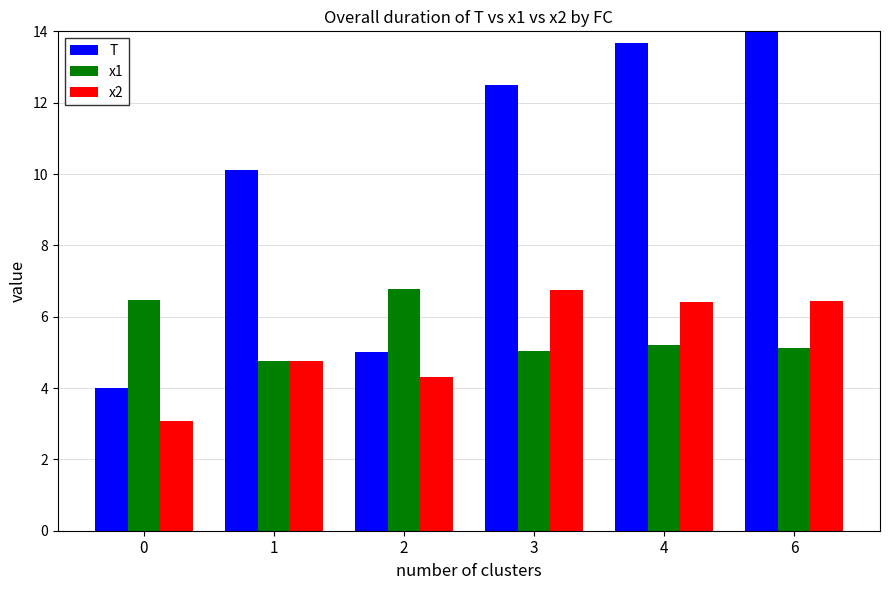

True or false: x1 has a value of 3.2 at 3.

False